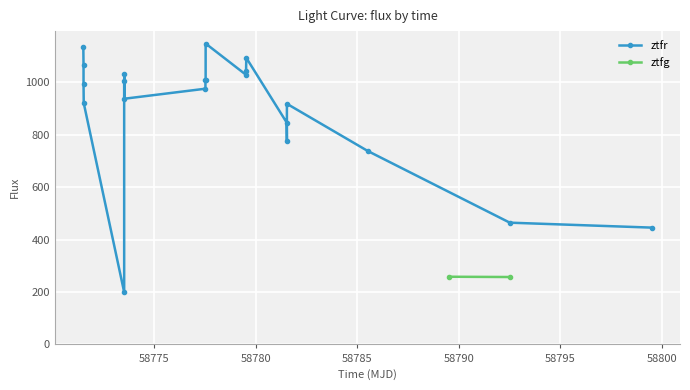

What is the value of the 8th point from the left?

937.7